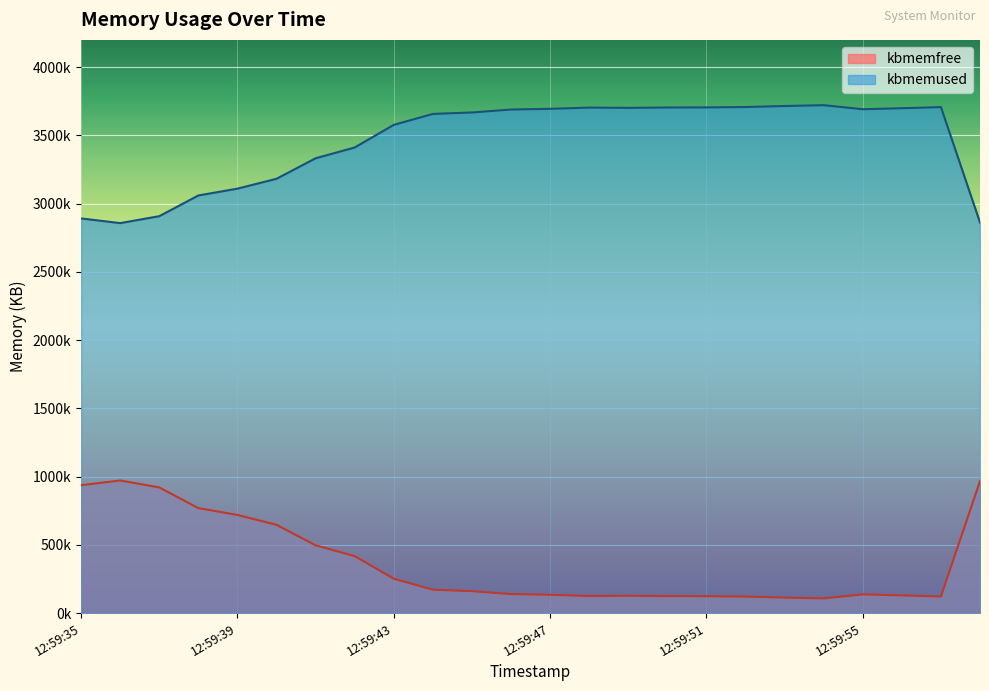

Where does the kbmemused series first go above 3689916?

12:59:47